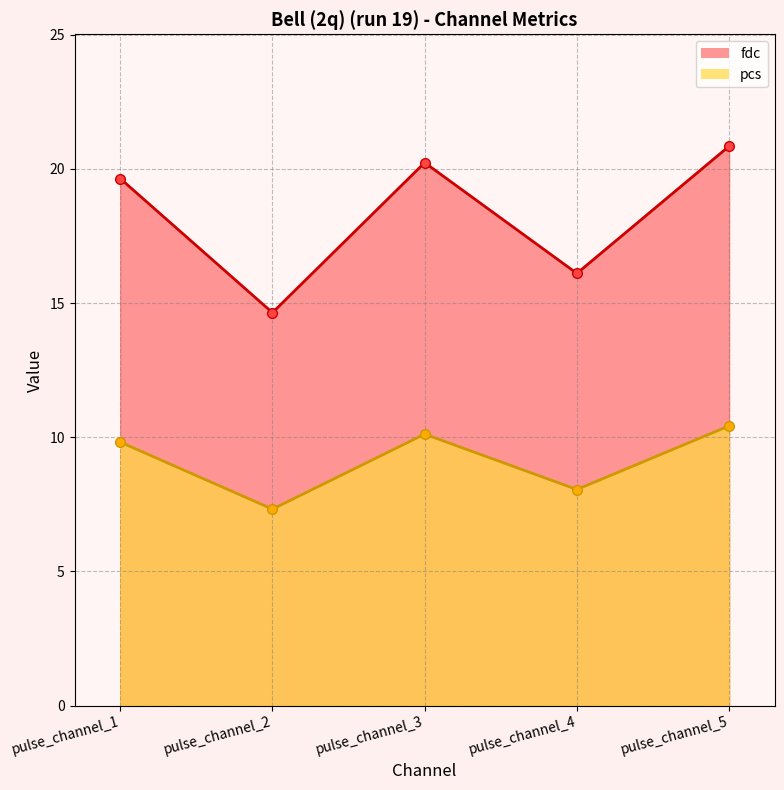

At which category is the sum across all series the highest?

pulse_channel_5